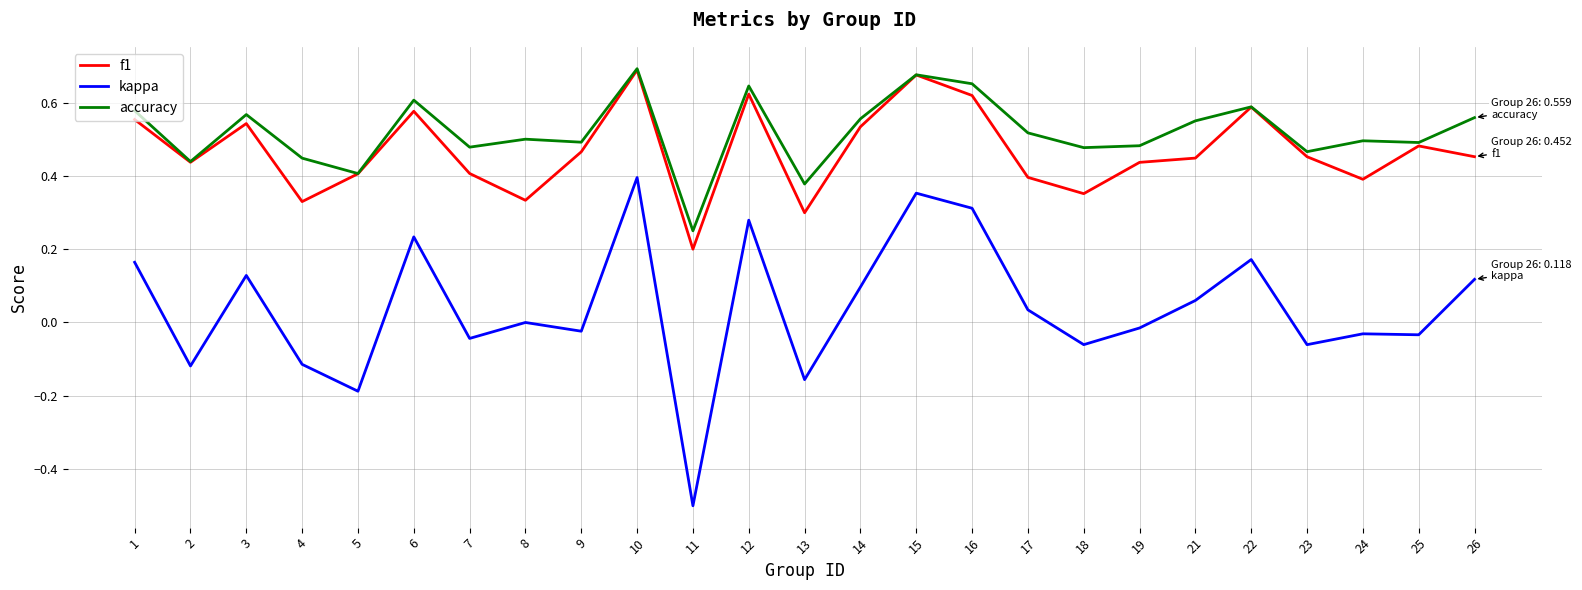

At which category does f1 reach its first local peak?

3